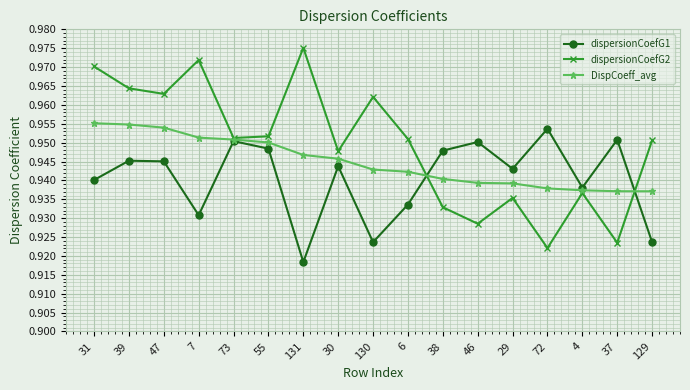

True or false: dispersionCoefG2 and dispersionCoefG1 cross at least once.

True